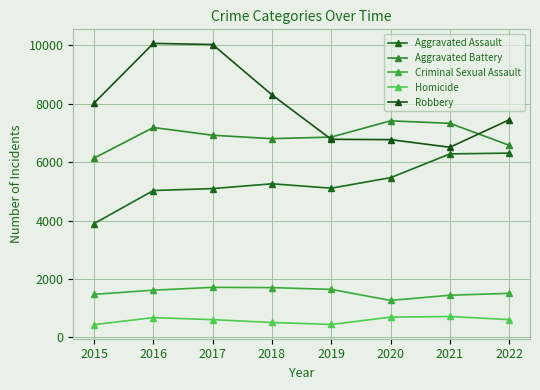

What is the value of the Criminal Sexual Assault point at the 6th from the left?

1266